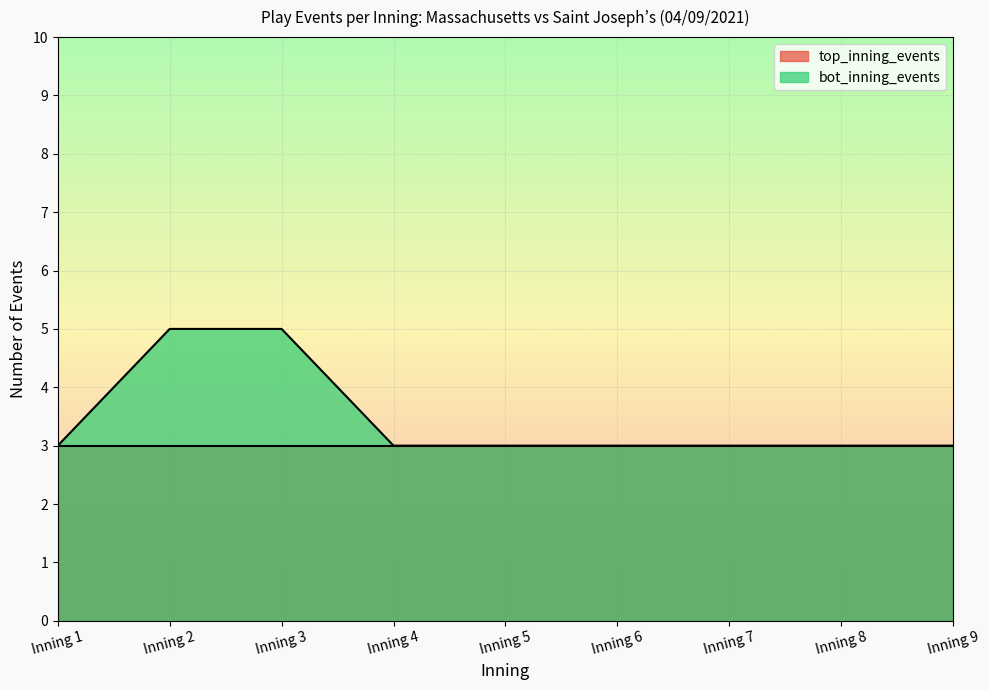

Reading left to right, list all the values displayed in this chart.

Inning 1=3	Inning 2=5	Inning 3=5	Inning 4=3	Inning 5=3	Inning 6=3	Inning 7=3	Inning 8=3	Inning 9=3